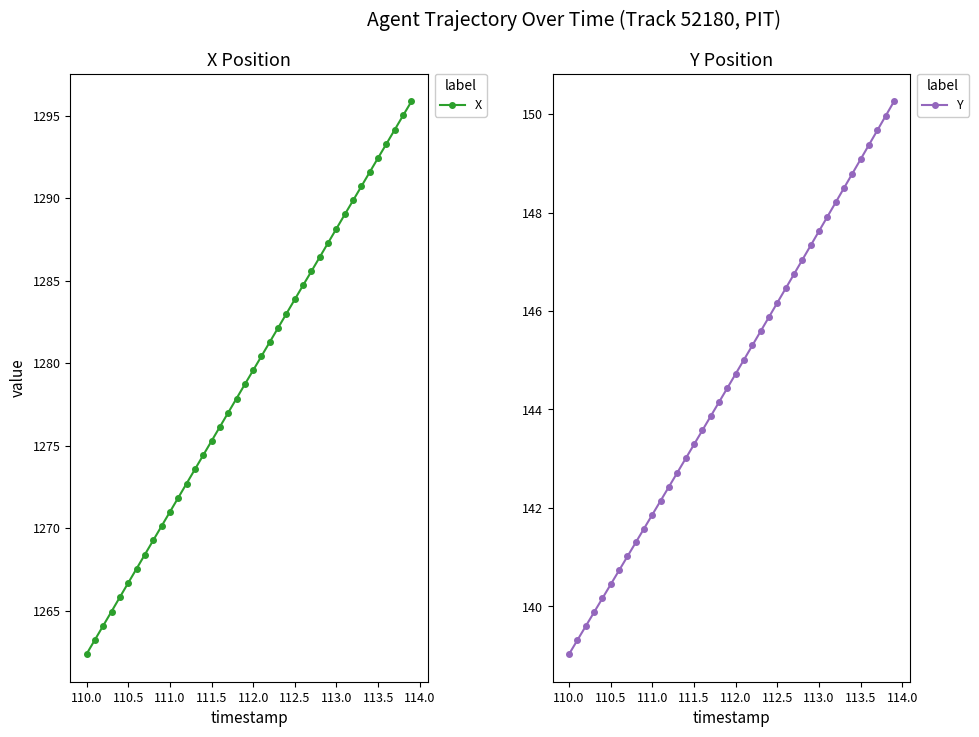

True or false: Y and X intersect in this chart.

False